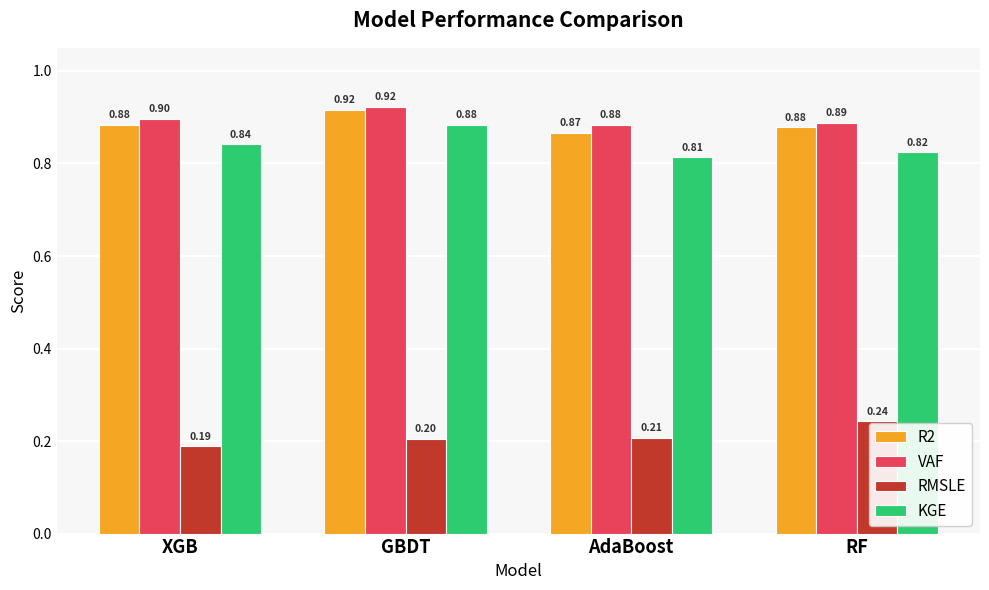

At which label does VAF reach its peak?

GBDT